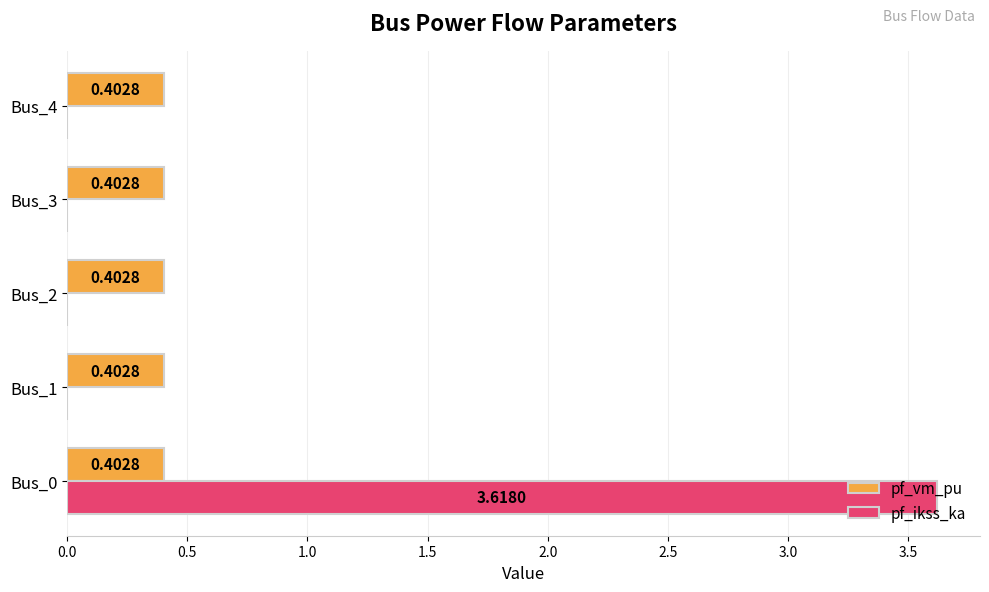

Which series has the largest total across all categories?

pf_ikss_ka